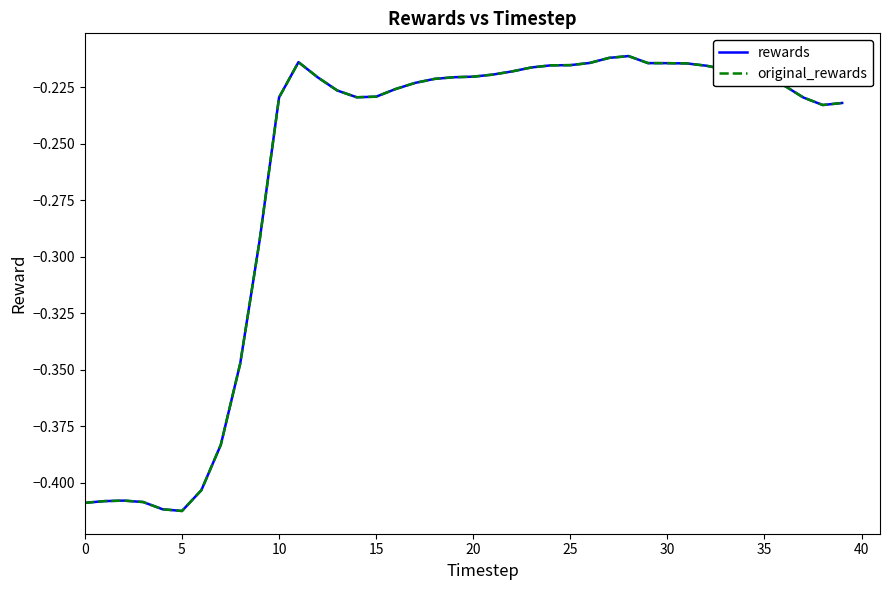

Reading left to right, transcribe all the data shown in this chart.

rewards: -0.4	-0.4	-0.4	-0.4	-0.4	-0.4	-0.4	-0.4	-0.3	-0.3	-0.2	-0.2	-0.2	-0.2	-0.2	-0.2	-0.2	-0.2	-0.2	-0.2	-0.2	-0.2	-0.2	-0.2	-0.2	-0.2	-0.2	-0.2	-0.2	-0.2	-0.2	-0.2	-0.2	-0.2	-0.2	-0.2	-0.2	-0.2	-0.2	-0.2
original_rewards: -0.4	-0.4	-0.4	-0.4	-0.4	-0.4	-0.4	-0.4	-0.3	-0.3	-0.2	-0.2	-0.2	-0.2	-0.2	-0.2	-0.2	-0.2	-0.2	-0.2	-0.2	-0.2	-0.2	-0.2	-0.2	-0.2	-0.2	-0.2	-0.2	-0.2	-0.2	-0.2	-0.2	-0.2	-0.2	-0.2	-0.2	-0.2	-0.2	-0.2